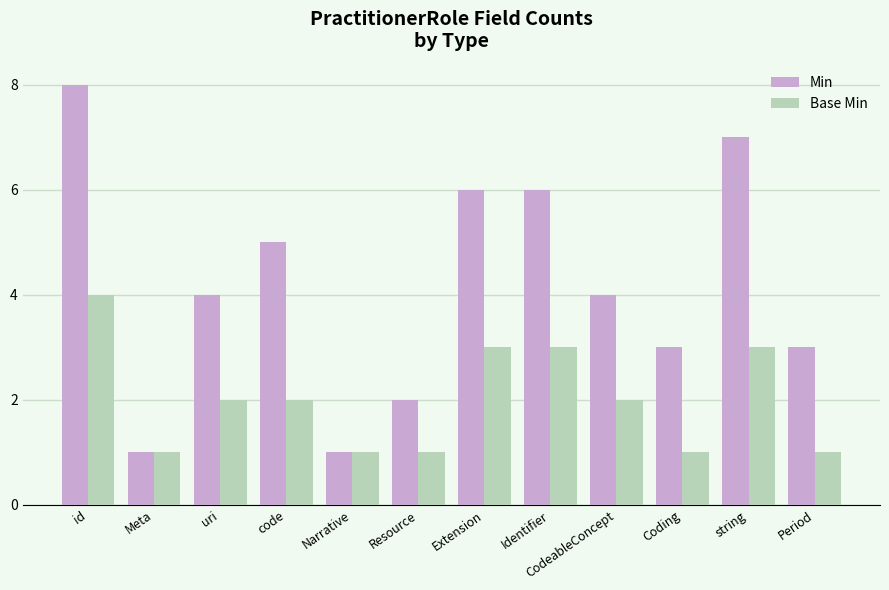

Which category has the highest value in the Min series?

id